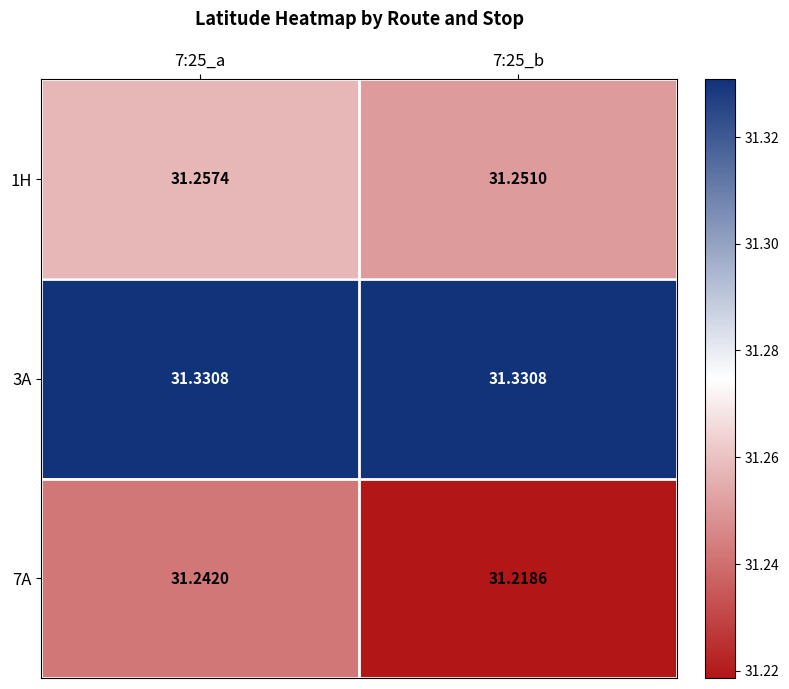

Is the value of 7A at 7:25_a greater than the value of 3A at 7:25_b?

No